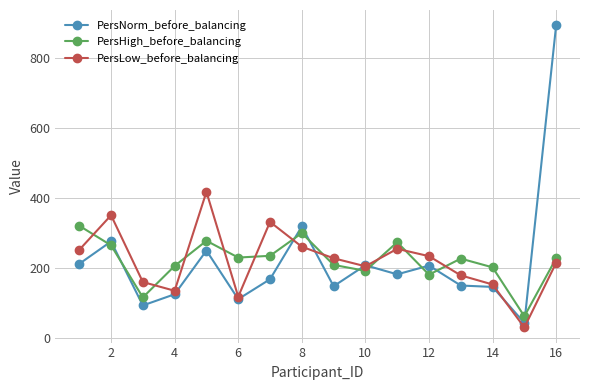

True or false: PersHigh_before_balancing has more than 1 points higher than both neighbors.

True